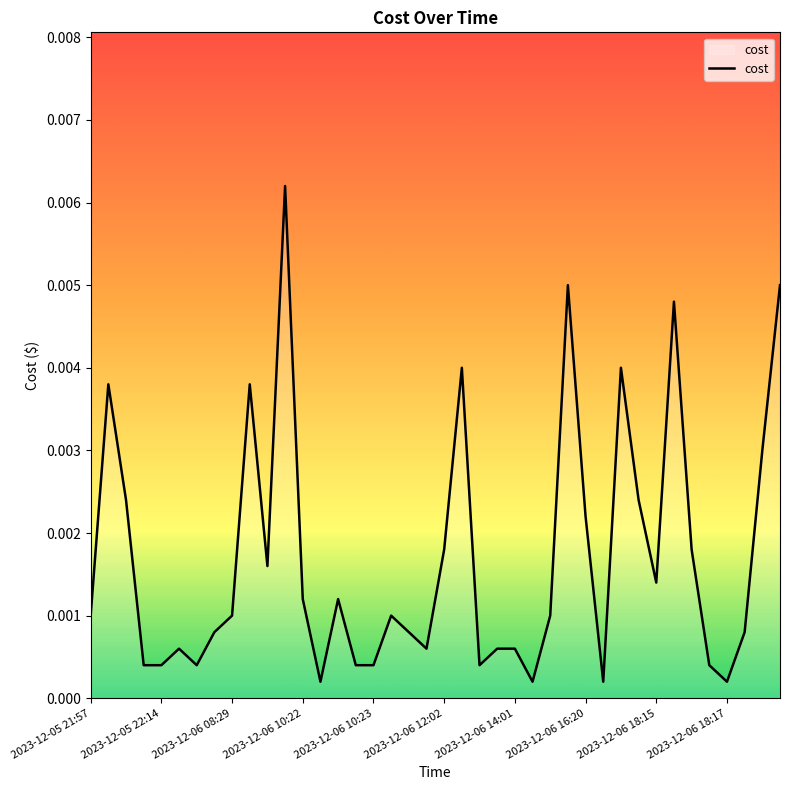

Does the chart display data point markers on the line(s)?

No